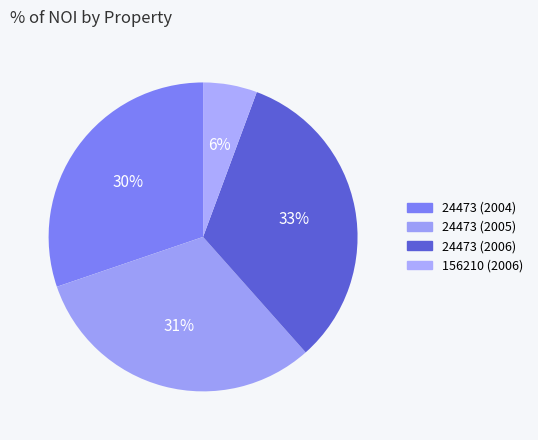

Rank the categories by value from highest to lowest.

24473 (2006), 24473 (2005), 24473 (2004), 156210 (2006)